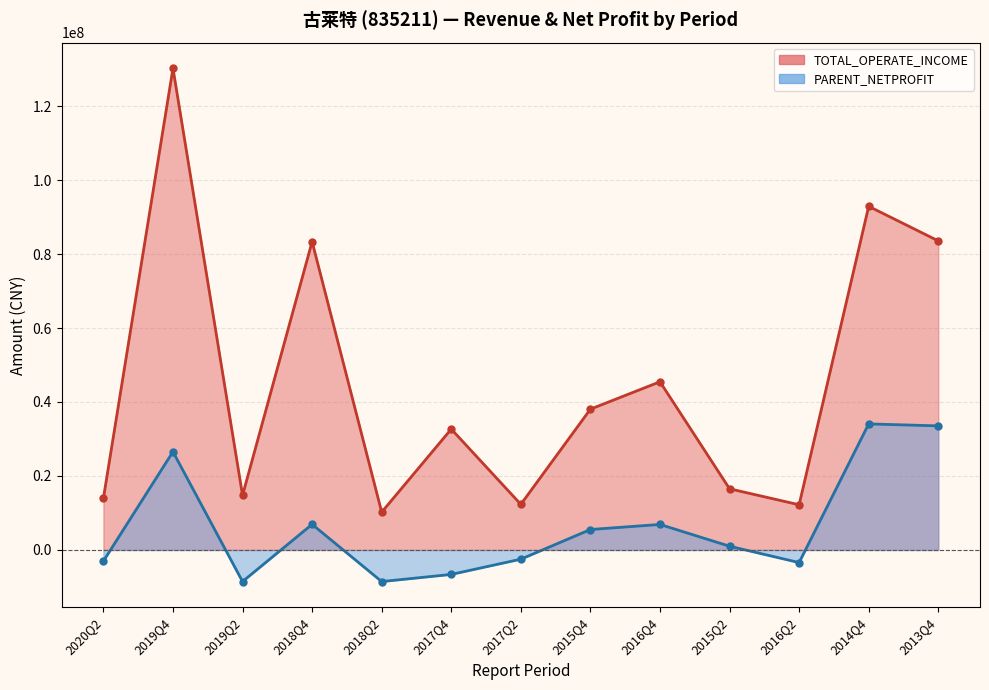

Which series has the largest total across all categories?

TOTAL_OPERATE_INCOME